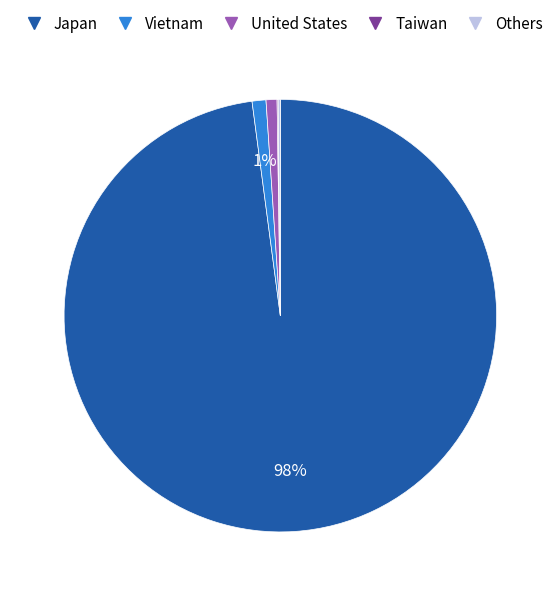

What is the largest slice in the pie chart?

Japan